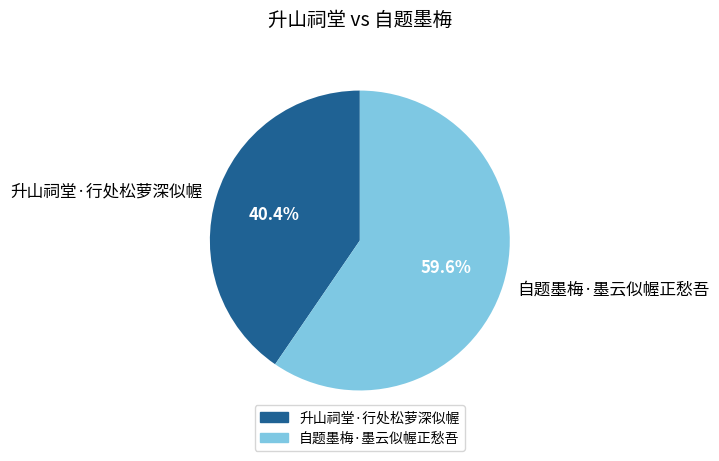

To the nearest percent, what portion does 自题墨梅·墨云似幄正愁吾 represent?

60%